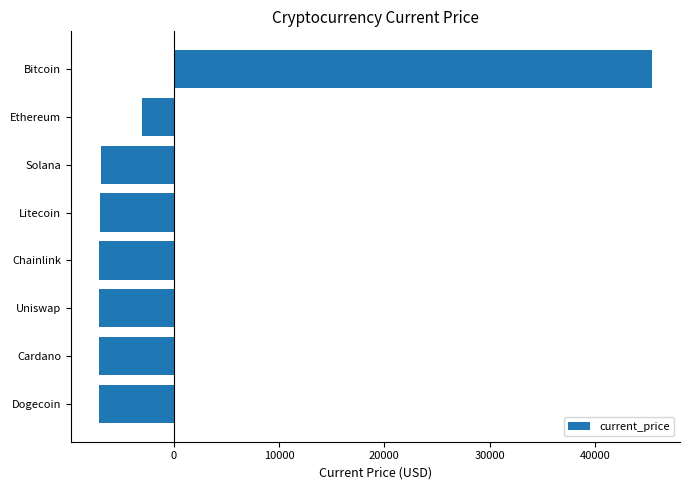

Read the value at Uniswap.

-7121.4